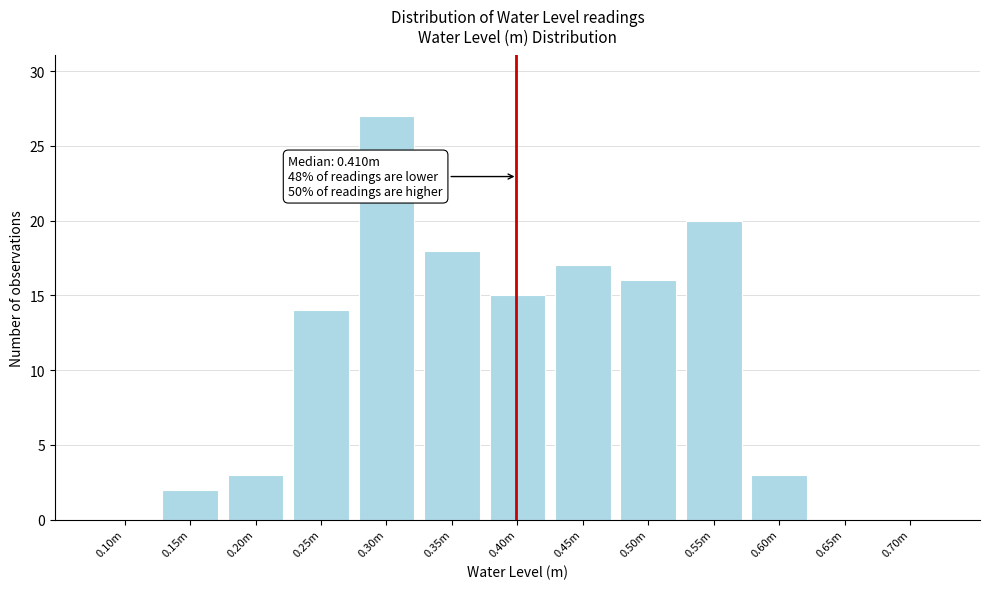

Reading left to right, extract all data points from this chart.

0.10m=0	0.15m=2	0.20m=3	0.25m=14	0.30m=27	0.35m=18	0.40m=15	0.45m=17	0.50m=16	0.55m=20	0.60m=3	0.65m=0	0.70m=0